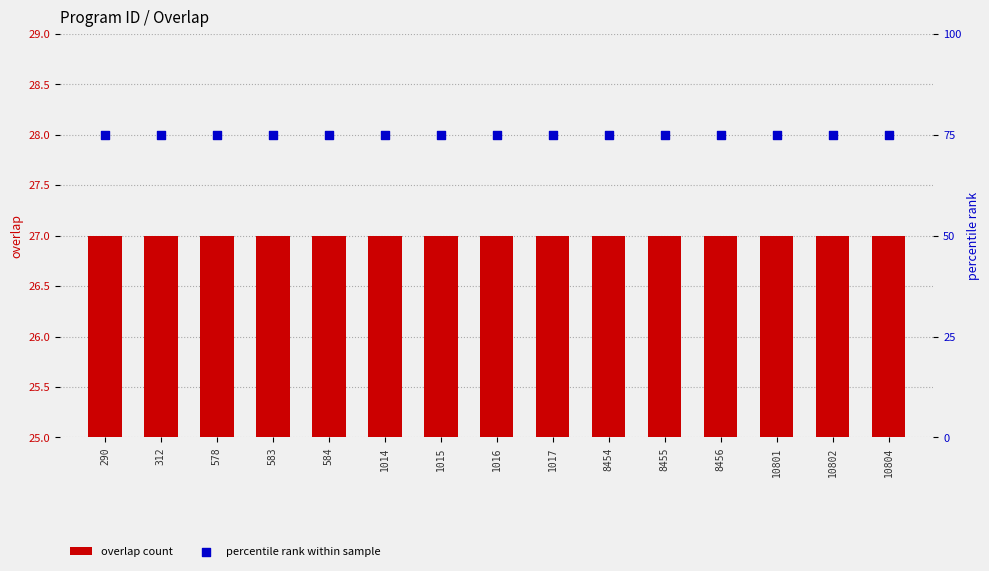

Which series reaches the minimum Y coordinate?

overlap count